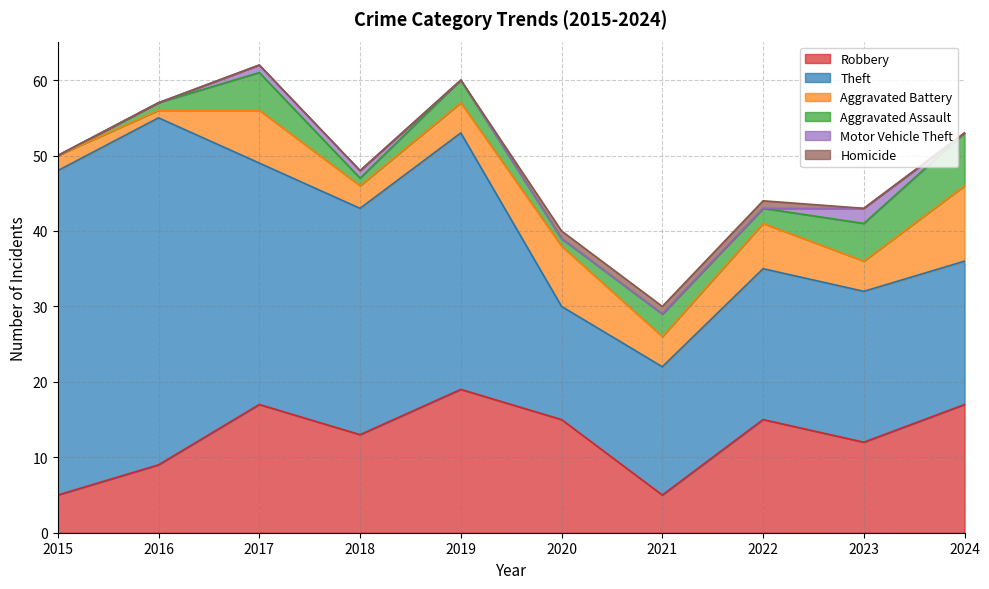

What is the value of the Robbery point at the 2nd from the left?

9